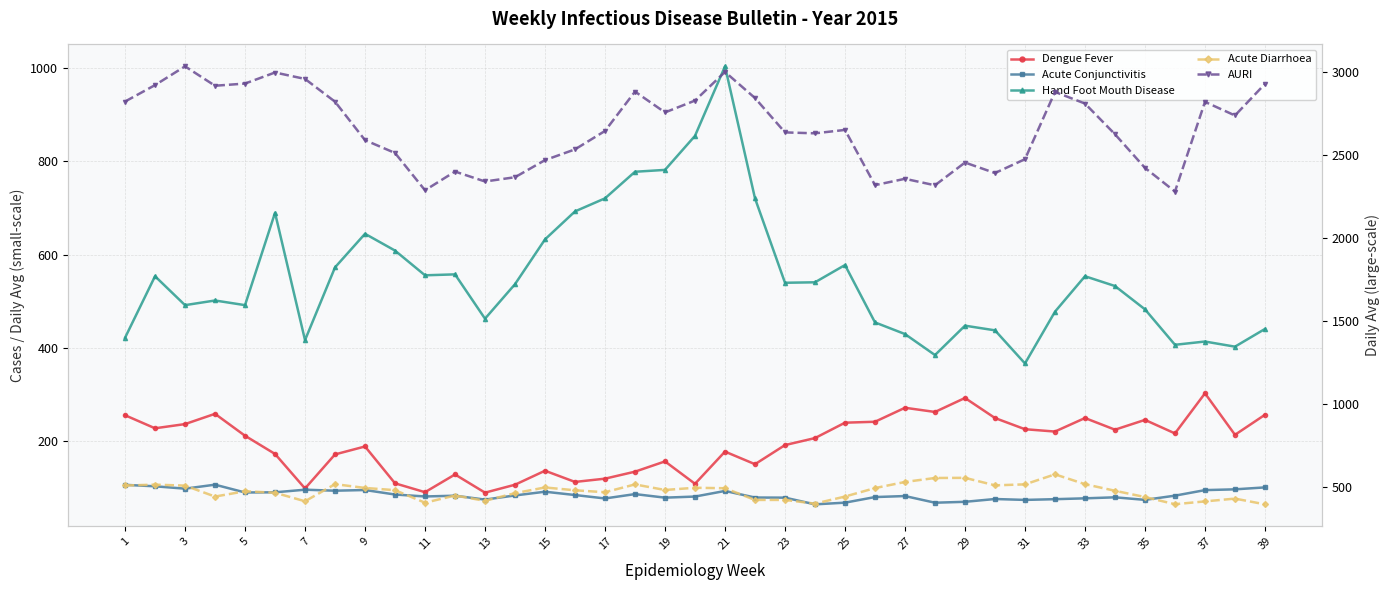

At which label does Acute Diarrhoea first exceed 479?

1